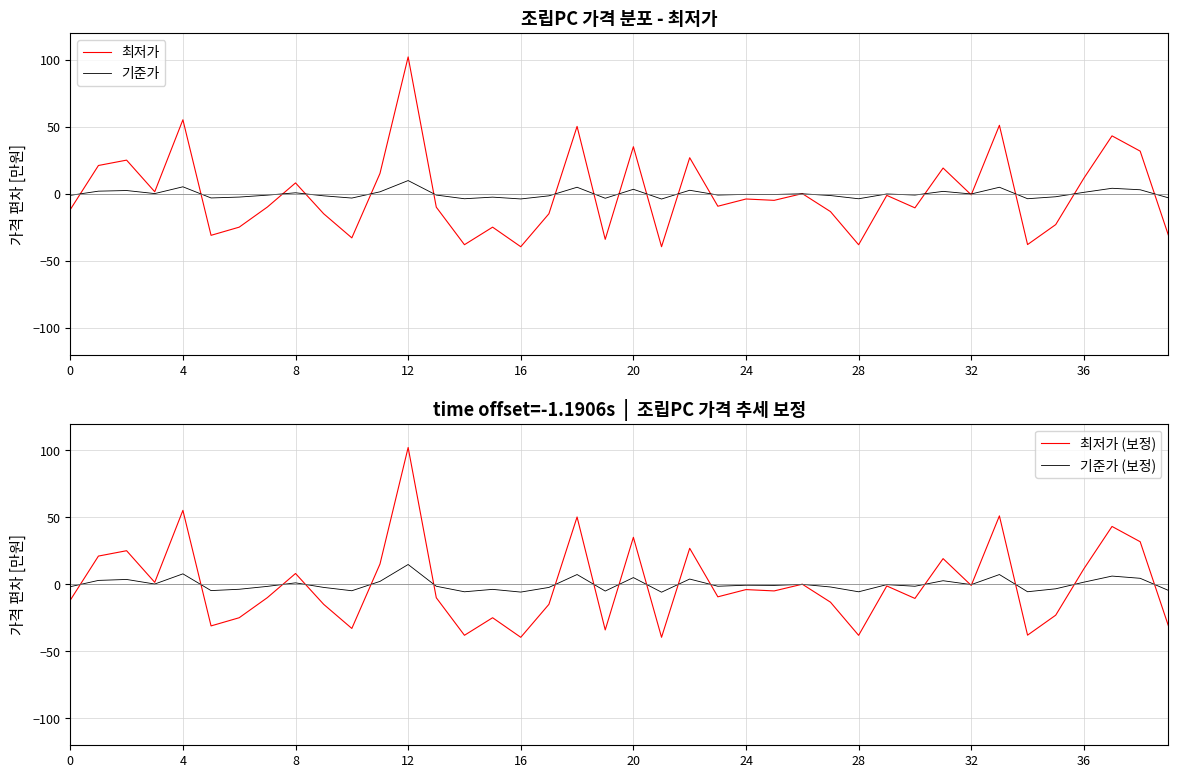

How many data points in 기준가 are less than 0?

24